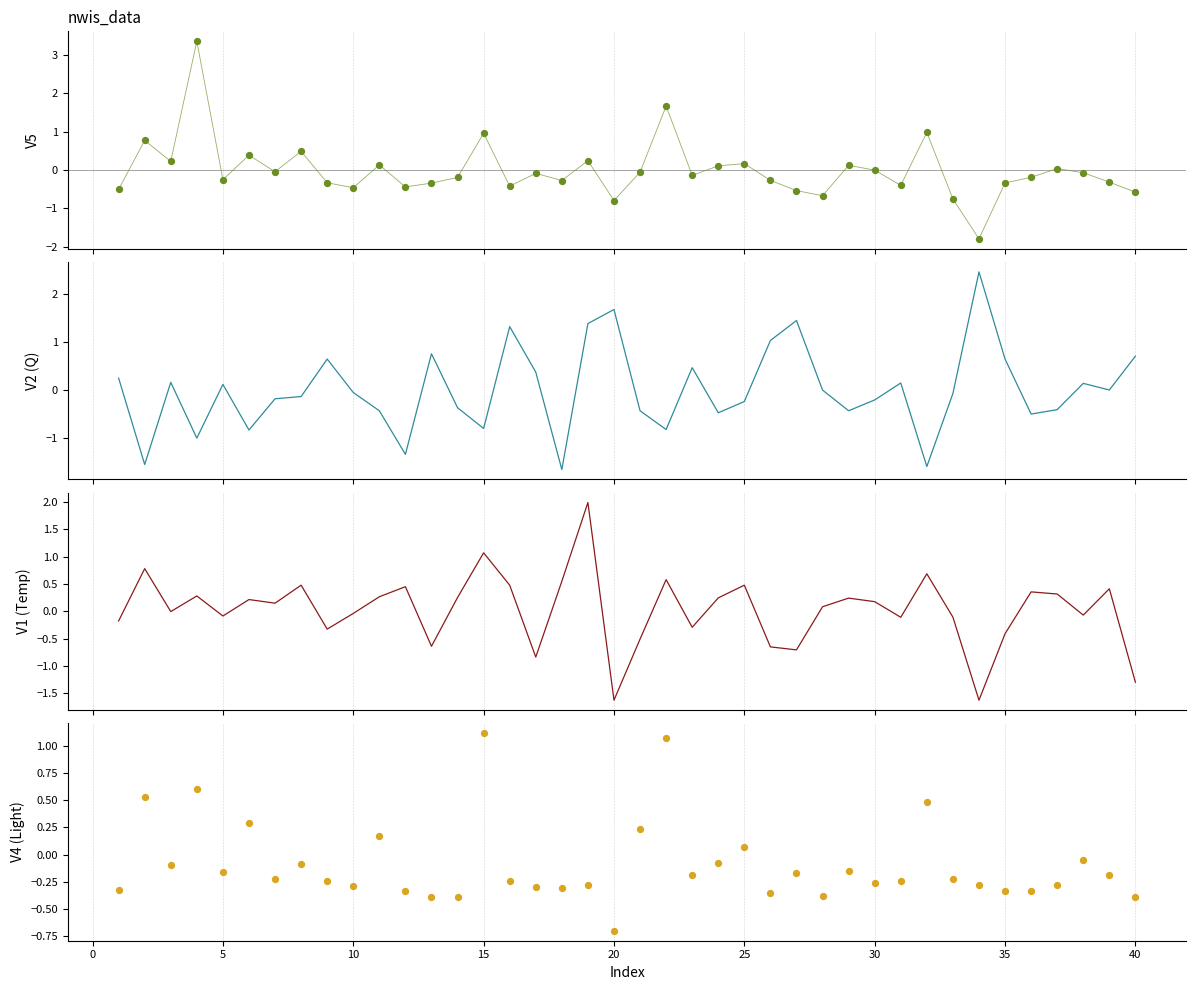

What are all the series names shown in the legend?

V5, V2, V1, V4